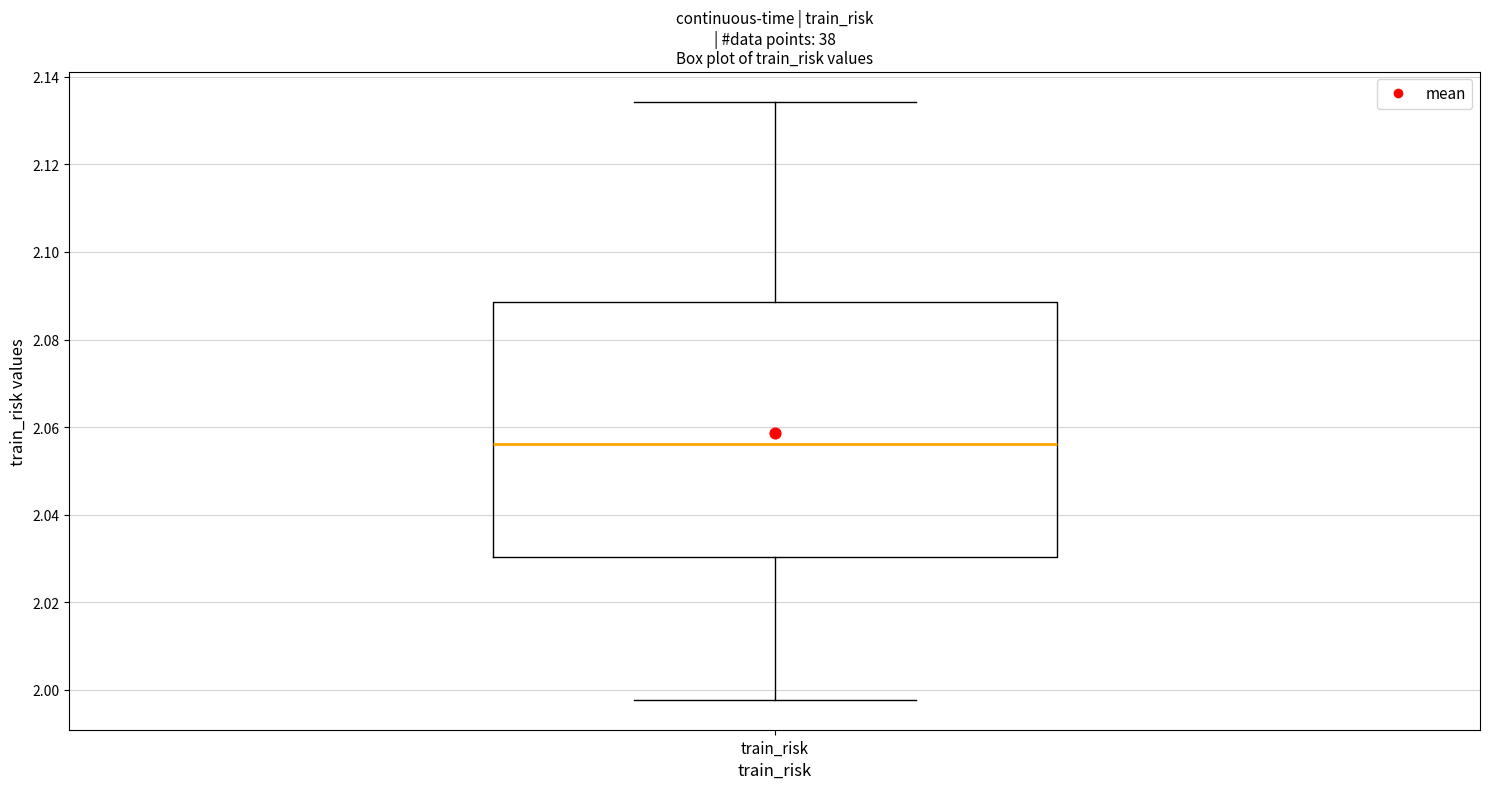

Read this box plot against the y-axis: the position of the median line, the range covered by the box, and the ends of both whiskers. The values are not printed on the chart, so give them approximately, as read against the axis.

median 2.056, box 2.030 to 2.088, whiskers 1.998 to 2.134